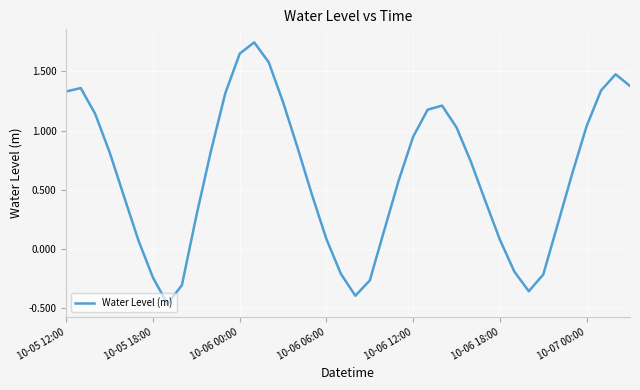

What is the difference between the maximum and minimum values?

2.2